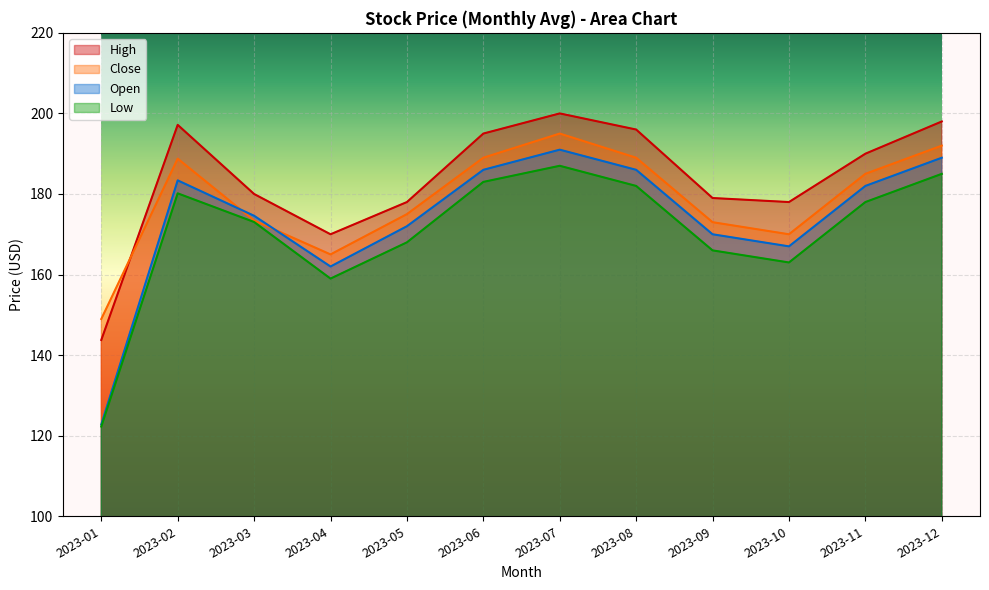

At which label is Close closest to 171?

2023-10